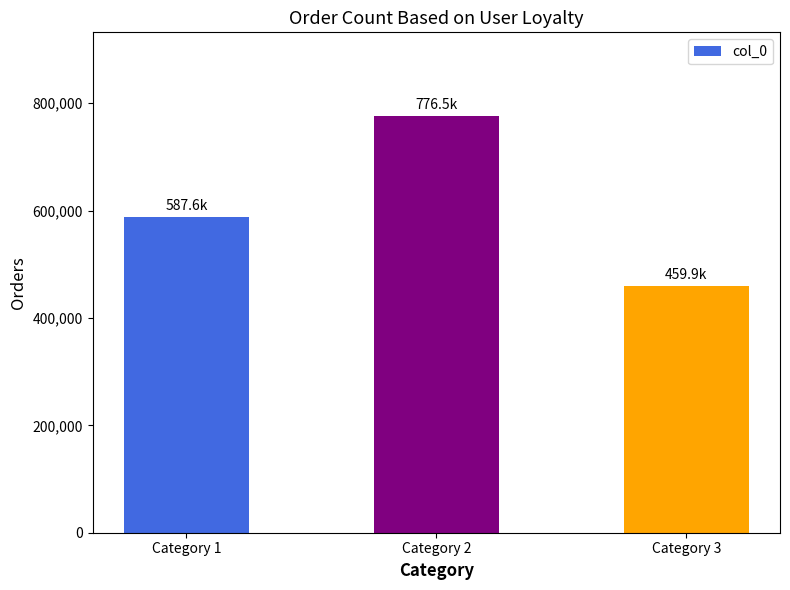

How many categories are shown in the chart?

3